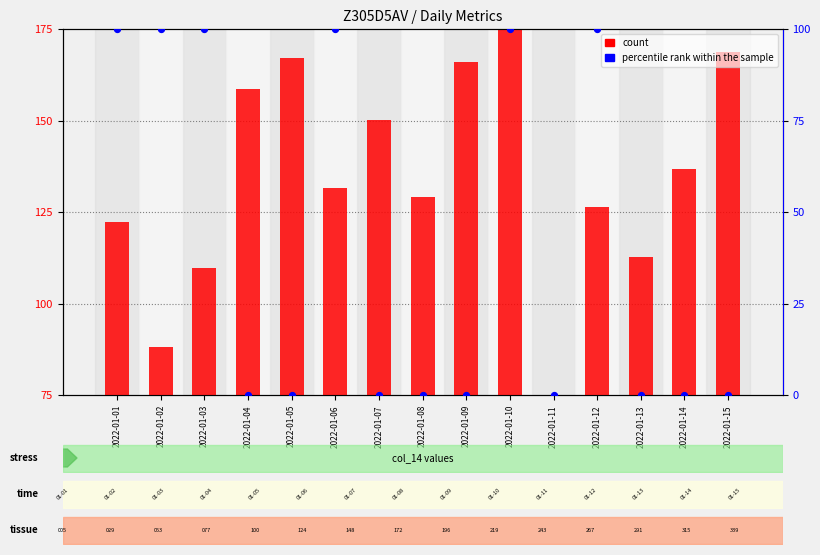

Which series contains the lowest Y value?

percentile rank within the sample